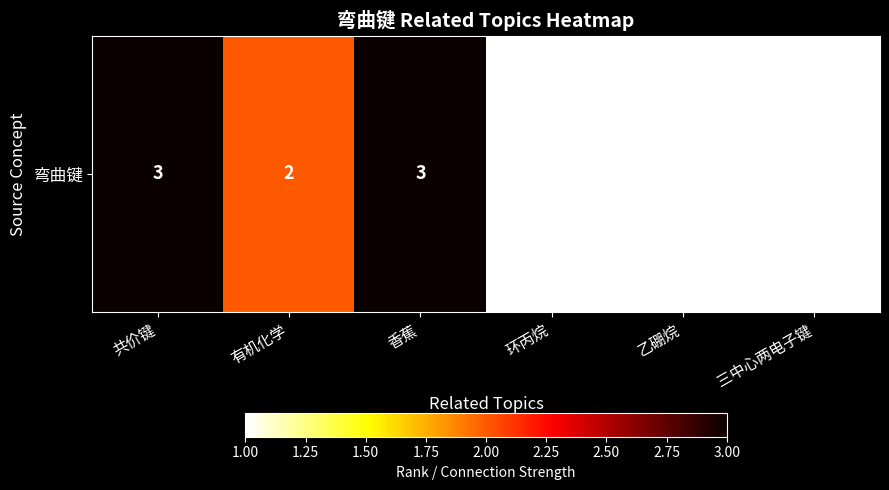

Approximately how many times larger is the value at 有机化学 compared to 环丙烷?

2.0